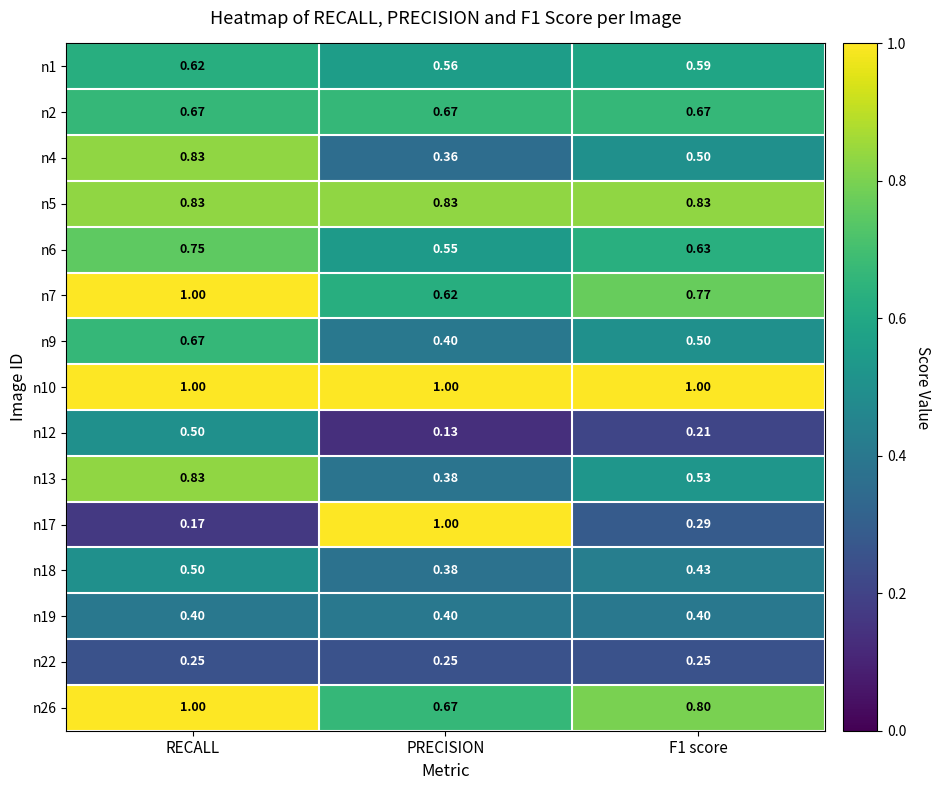

At which label is n18 closest to 0?

PRECISION